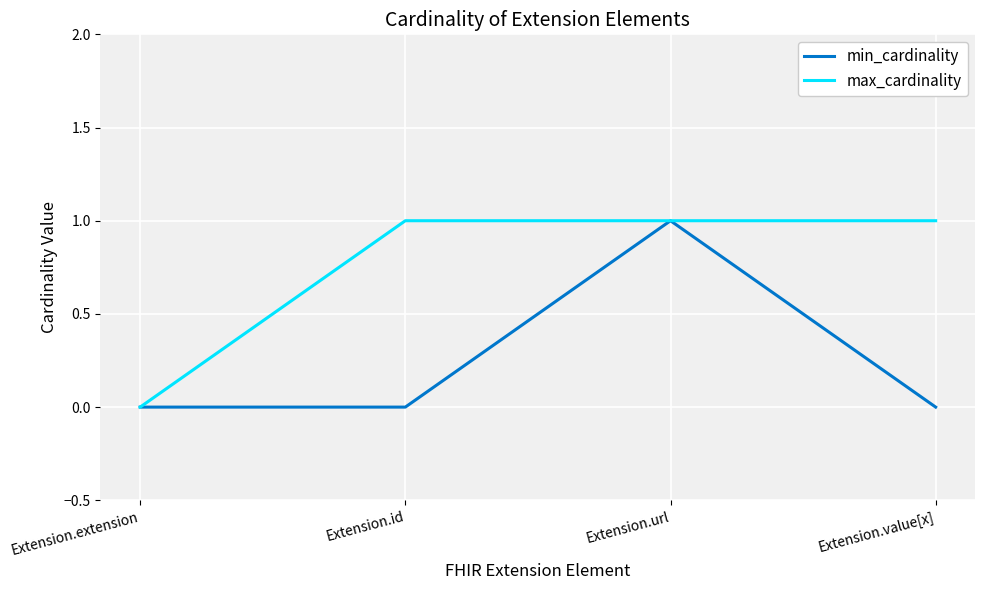

How many values in max_cardinality are above zero?

3